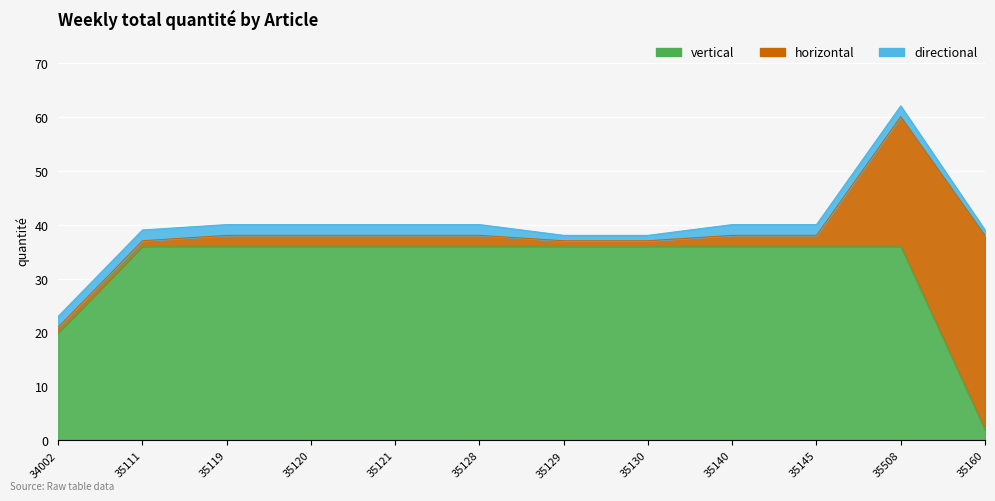

True or false: directional has more than 1 interior local peaks.

False